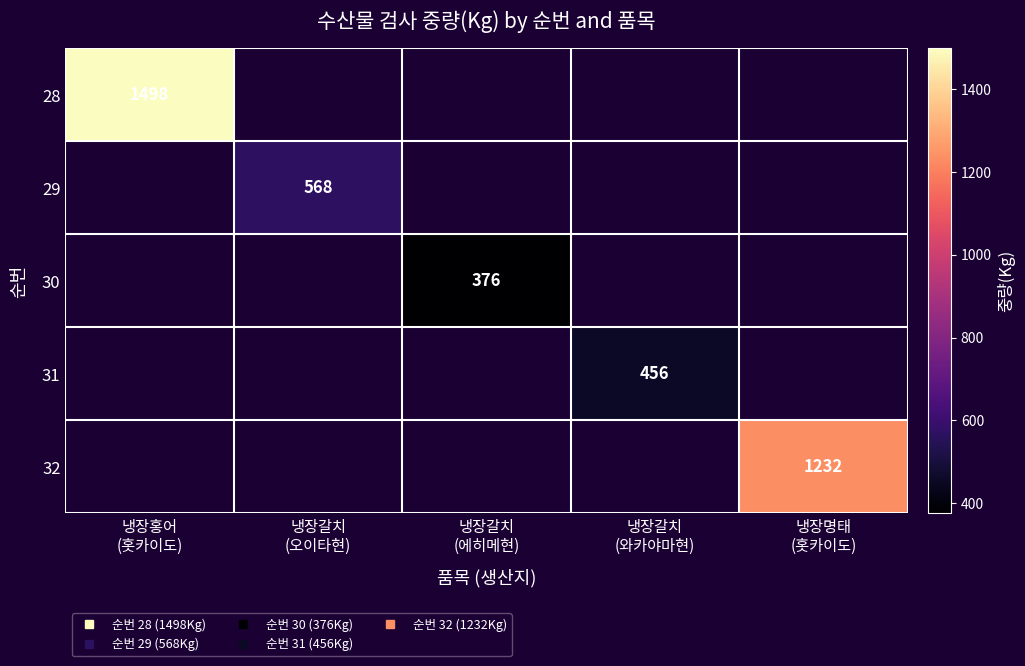

Rank the series at 냉장명태 (홋카이도) from lowest to highest value.

28, 29, 30, 31, 32